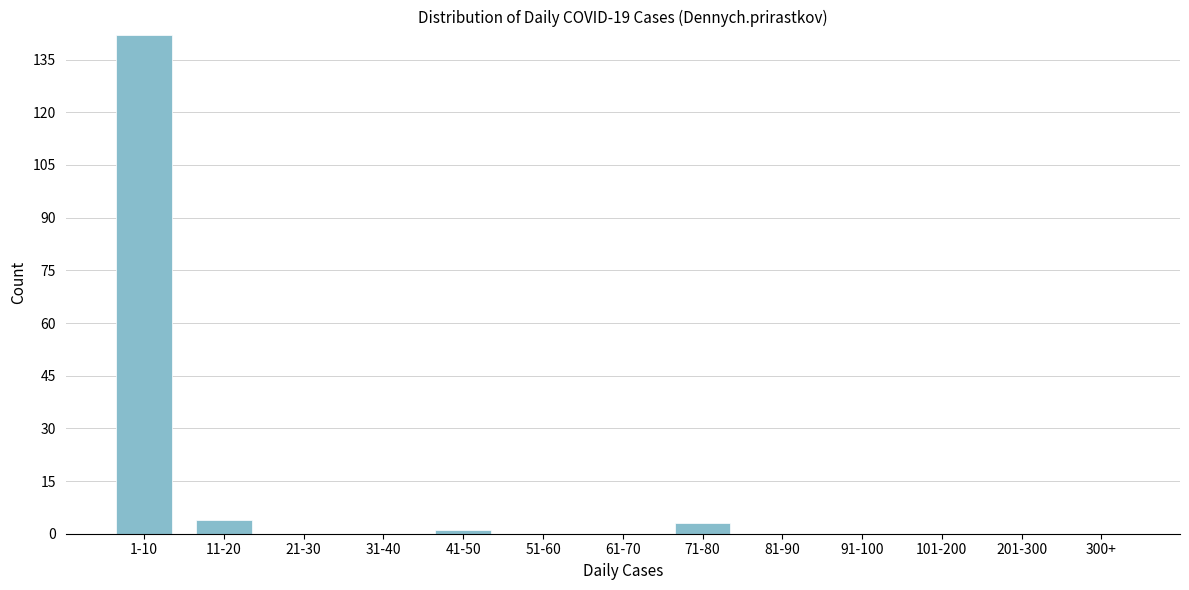

Reading left to right, what are all the values shown in this chart?

1-10=142	11-20=4	21-30=0	31-40=0	41-50=1	51-60=0	61-70=0	71-80=3	81-90=0	91-100=0	101-200=0	201-300=0	300+=0